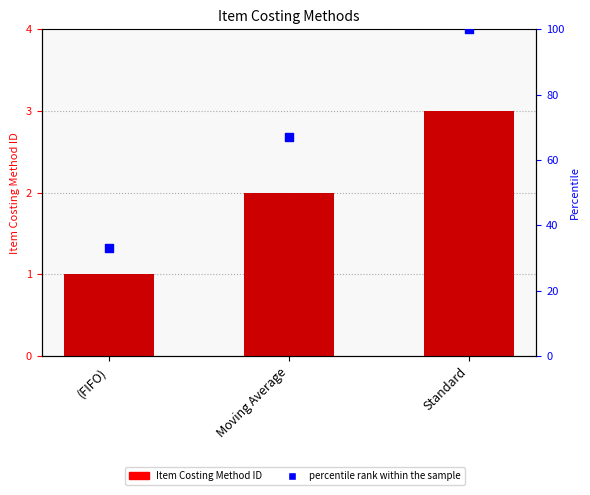

Which series contains the lowest Y value?

Item Costing Method ID